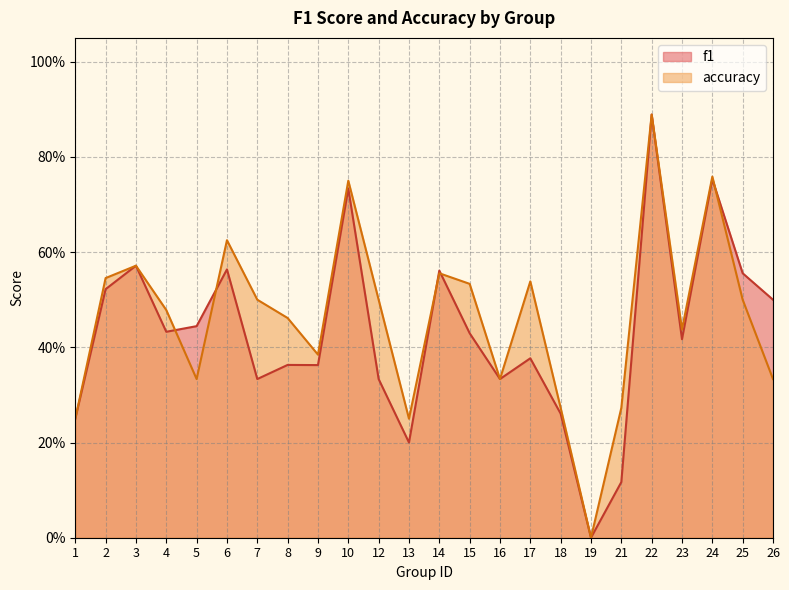

How many values in accuracy are above zero?

23